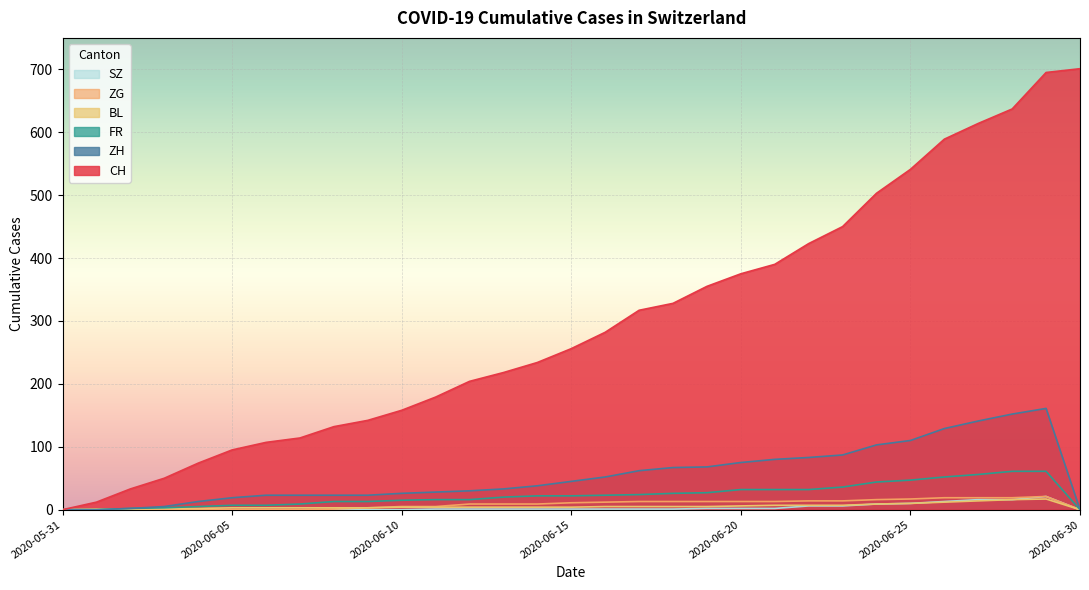

Is the value of ZG at 2020-06-24 greater than the value of SZ at 2020-06-16?

Yes